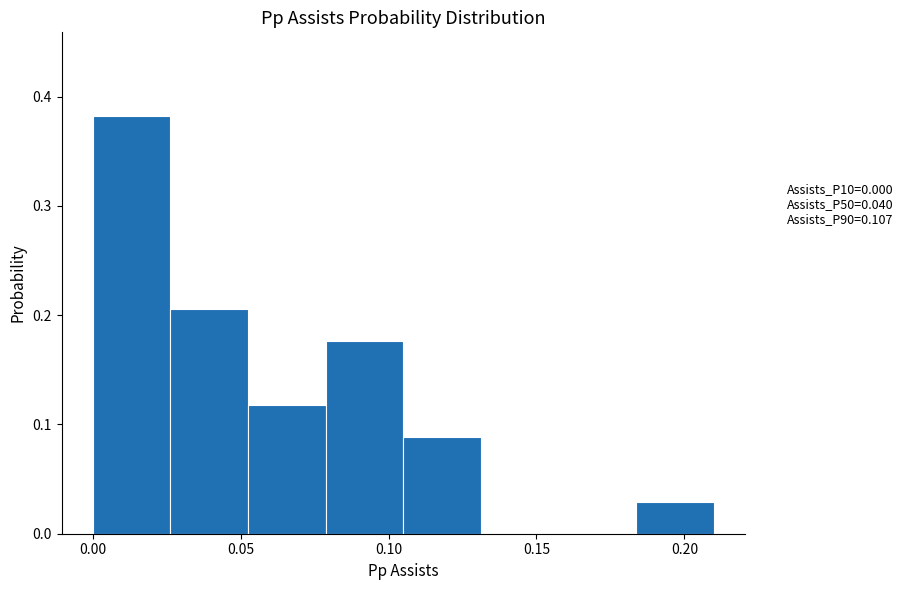

What is the height of the bar covering 0.025 to 0.055 on the x-axis? Neither the bar edges nor the heights are printed on the chart, so give them approximately, as read against the axes.

0.21